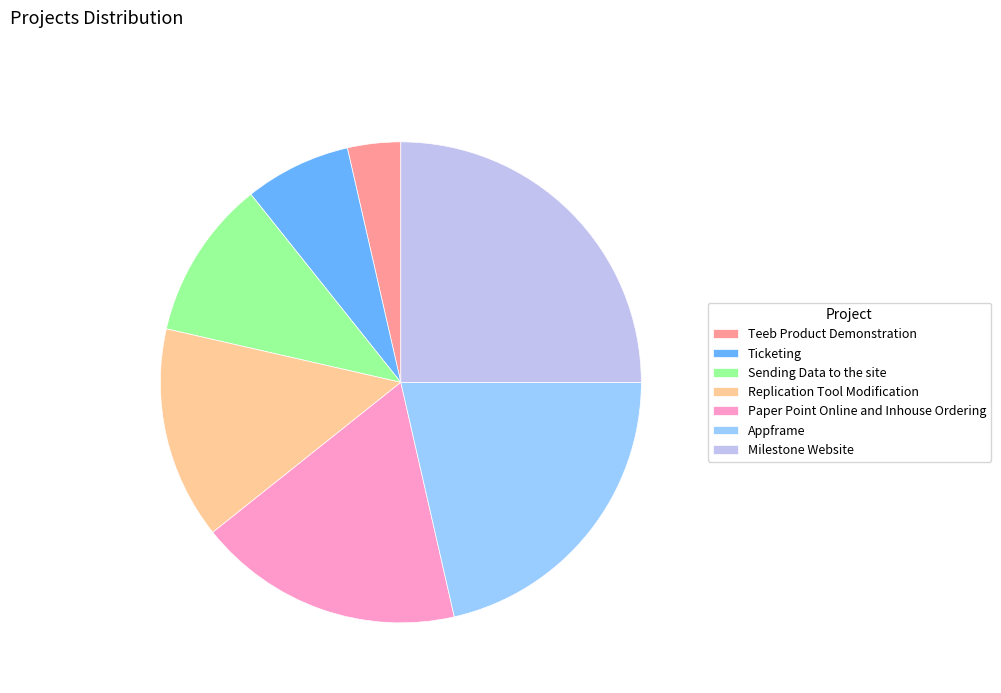

Which slice is the smallest?

Teeb Product Demonstration